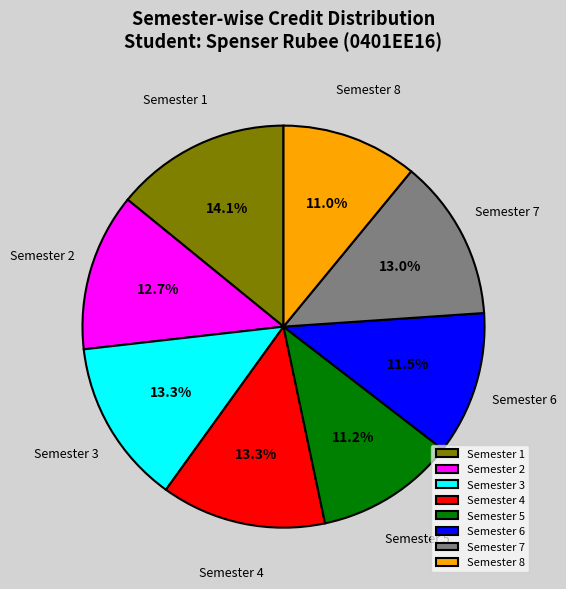

What percentage is the Semester 7 slice, to the nearest percent?

13%